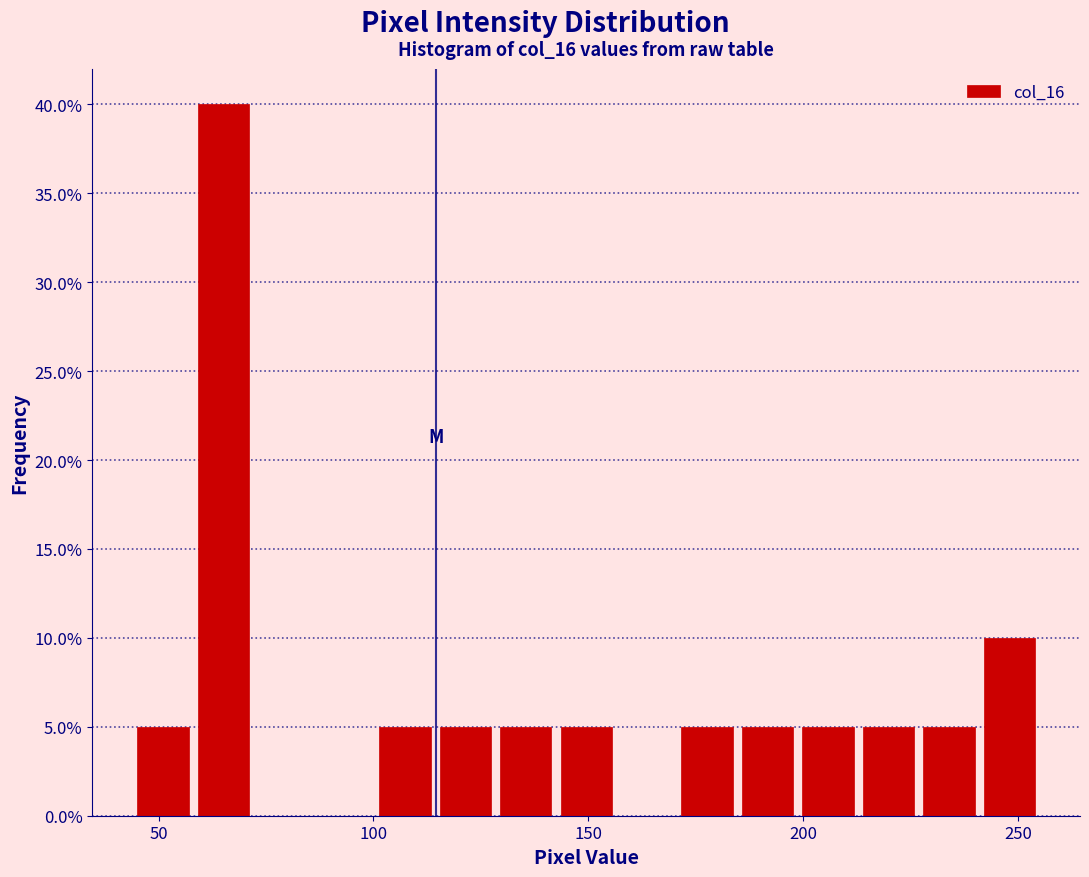

Around what value on the x-axis is the tallest bar? Give the approximate position of its centre, as read against the axis.

65